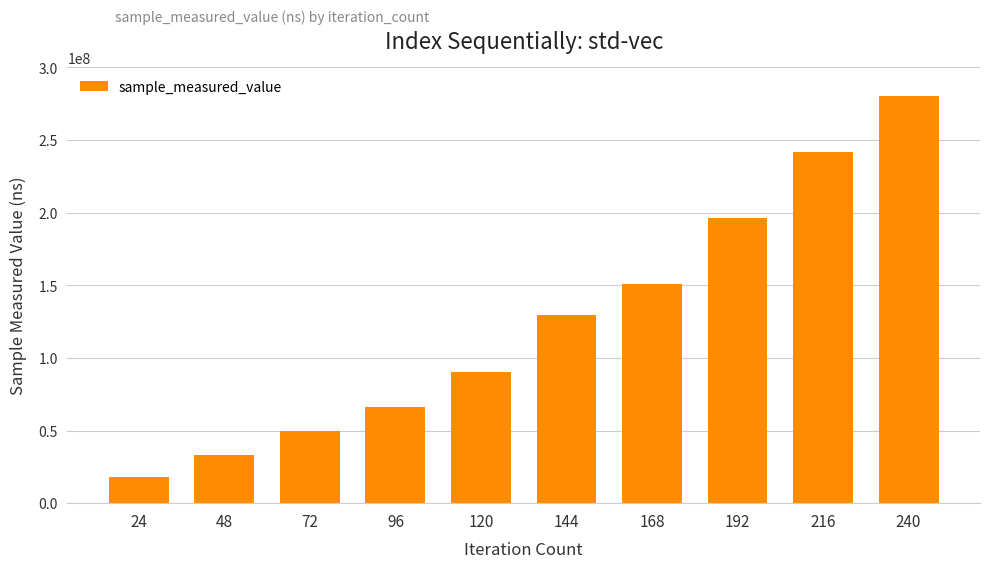

Are the bars grouped side by side (vs. stacked)?

No